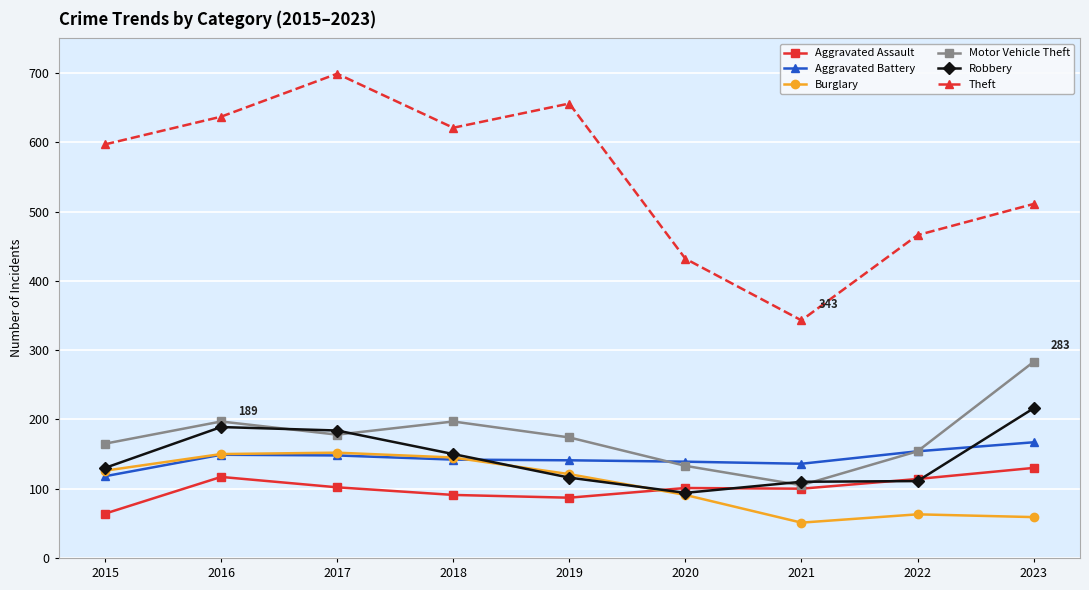

Which series has the largest total across all categories?

Theft